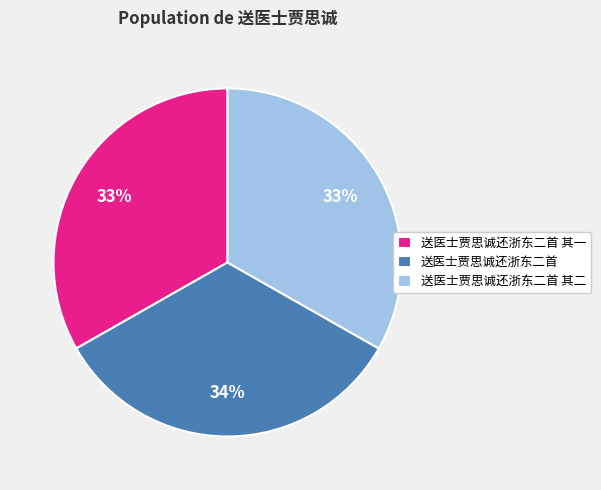

To the nearest percent, what is the combined percentage of 送医士贾思诚还浙东二首 其二 and 送医士贾思诚还浙东二首?

67%